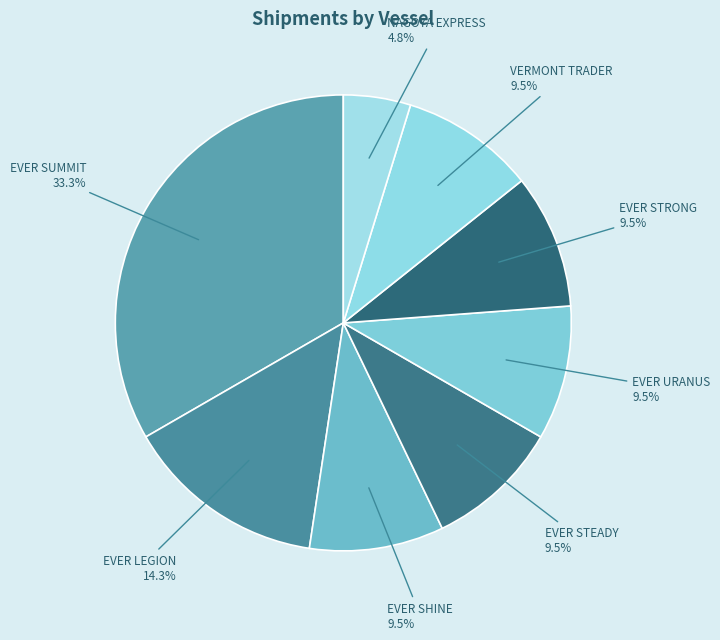

Is it true that EVER LEGION is 14% of the pie?

True